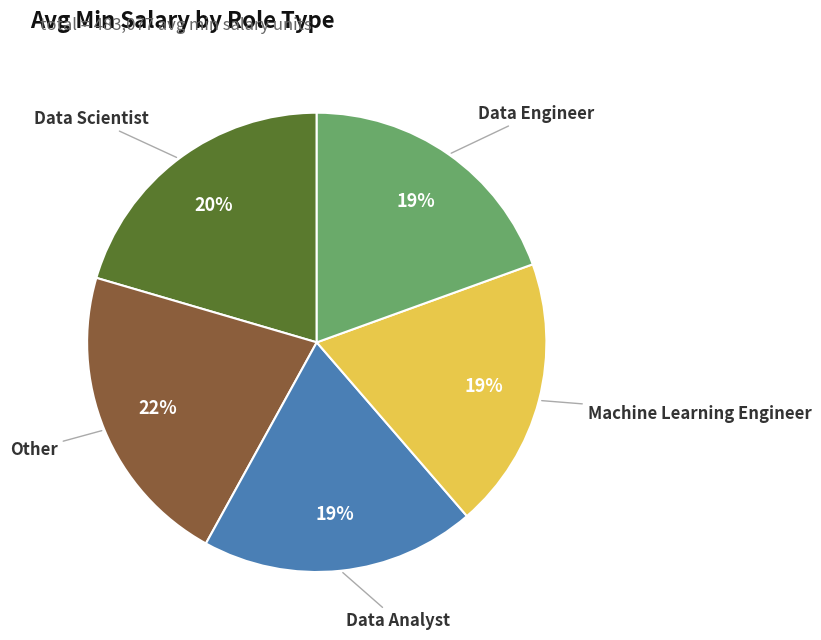

The Data Analyst slice represents 19% of the pie. True or false?

True